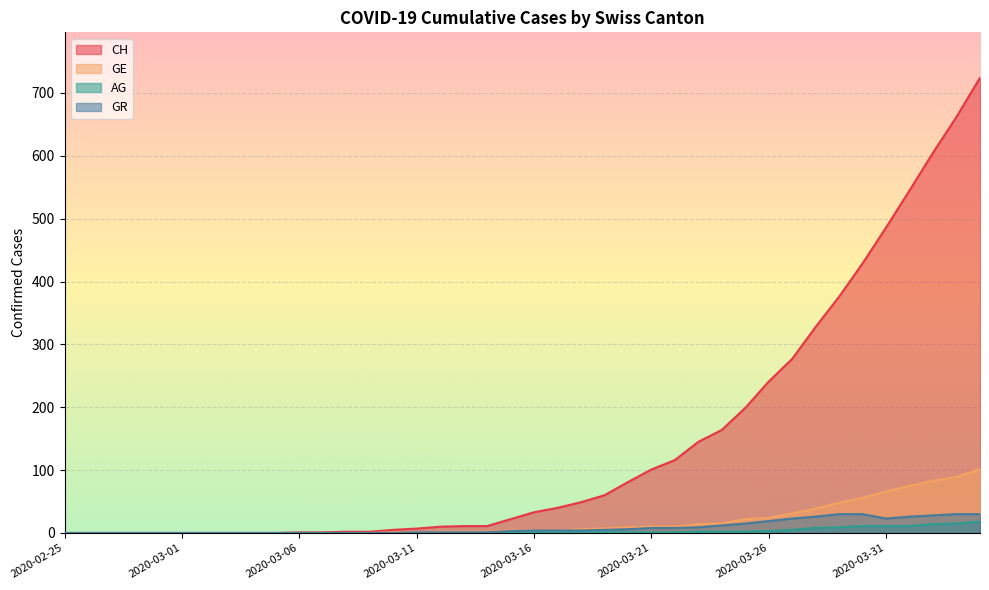

What are all the series names shown in the legend?

CH, GE, AG, GR